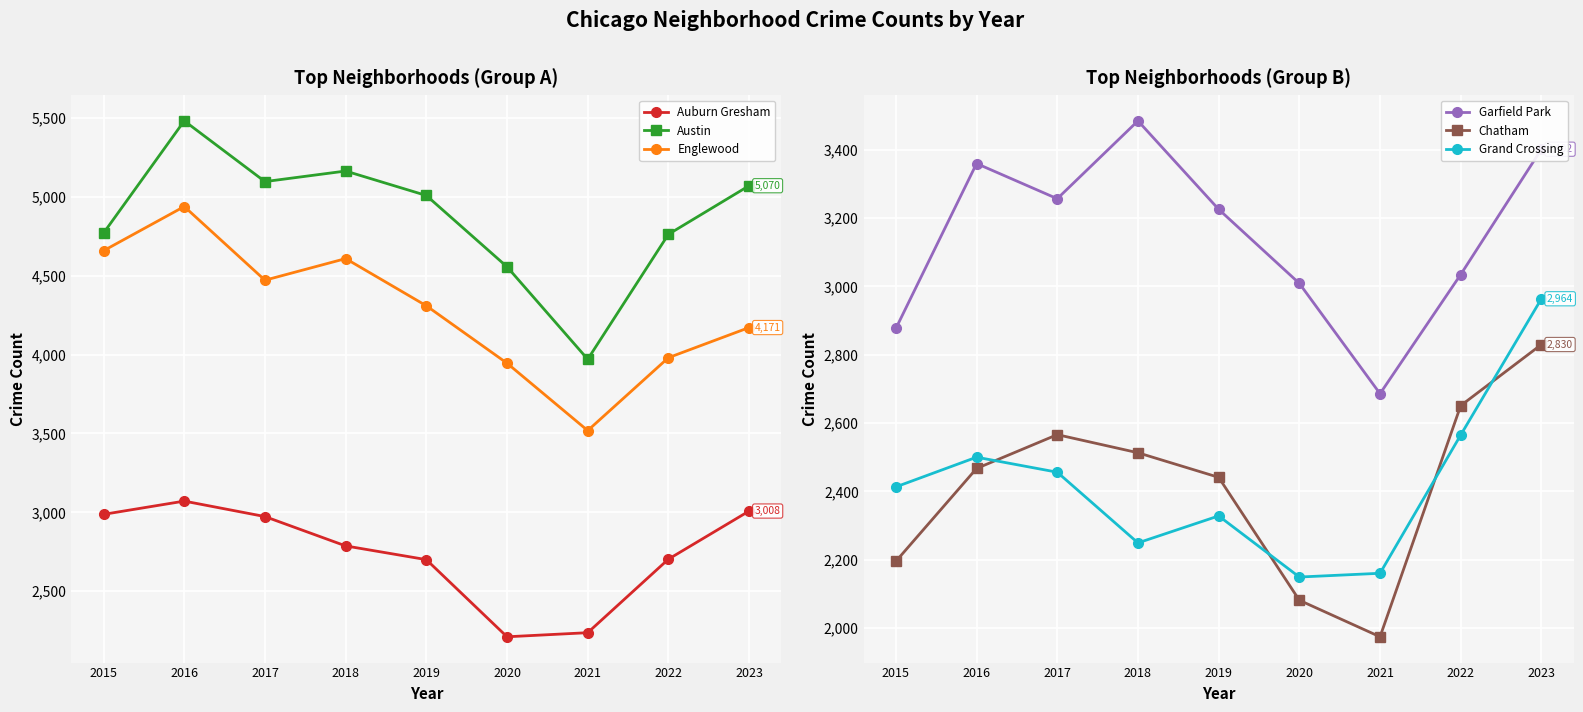

How many values in the Garfield Park series exceed 3226?

4